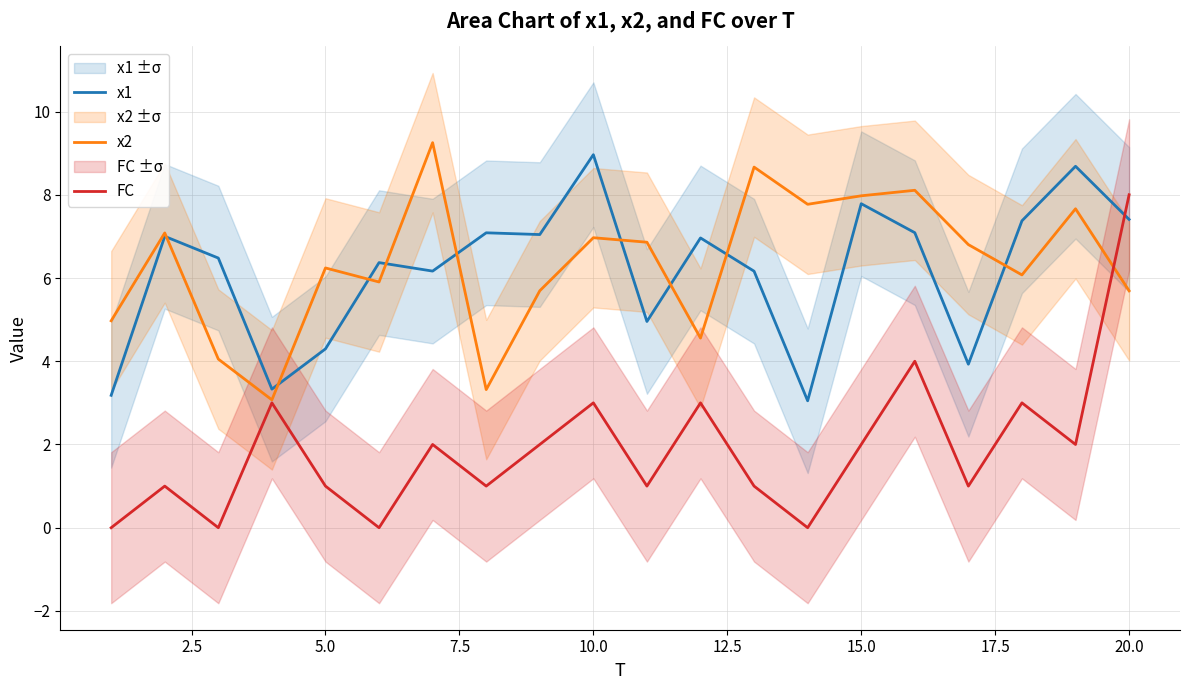

Is it true that x2 equals 7.0 at 10.0?

True